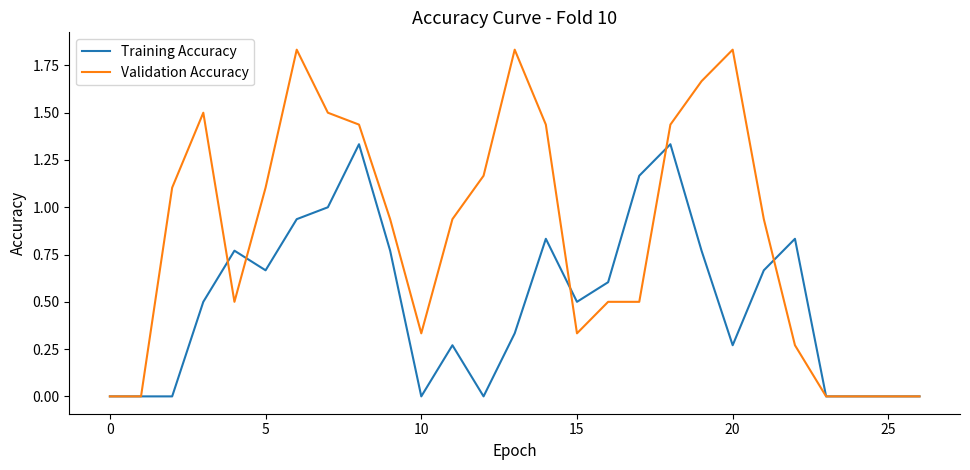

Does the chart display data point markers on the line(s)?

No